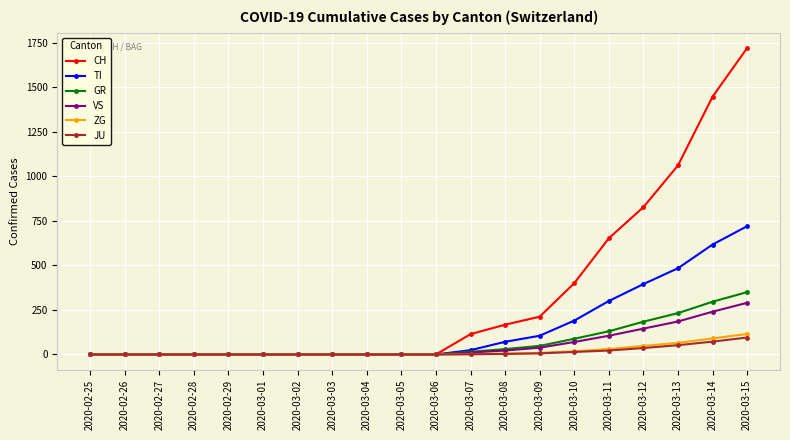

Which series changed the most between 2020-02-29 and 2020-03-08?

CH